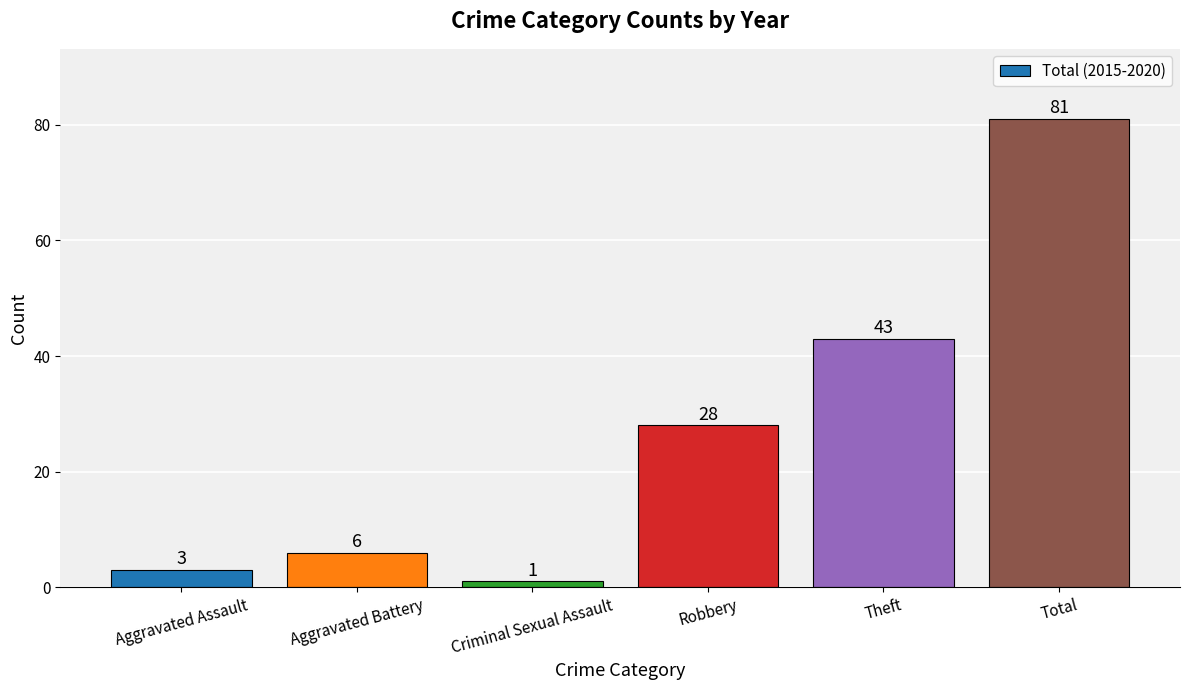

What is the label of the 3rd bar from the right?

Robbery